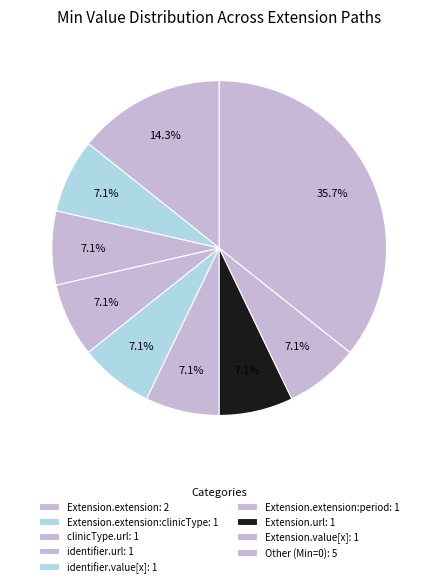

Count the number of slices in the pie.

9